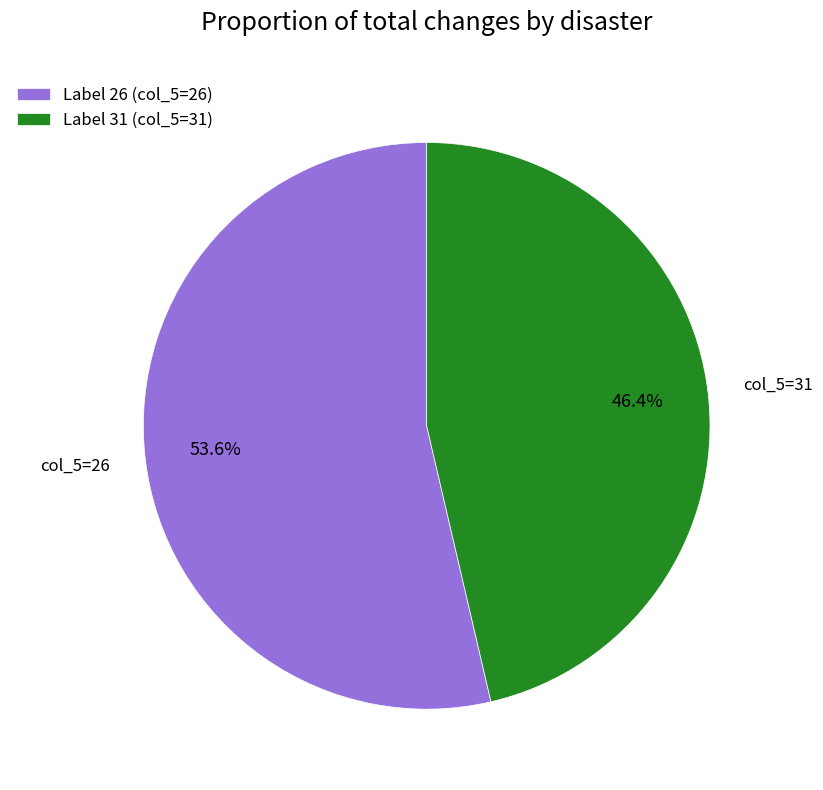

Which category has the biggest portion of the pie?

Label 26 (col_5=26)